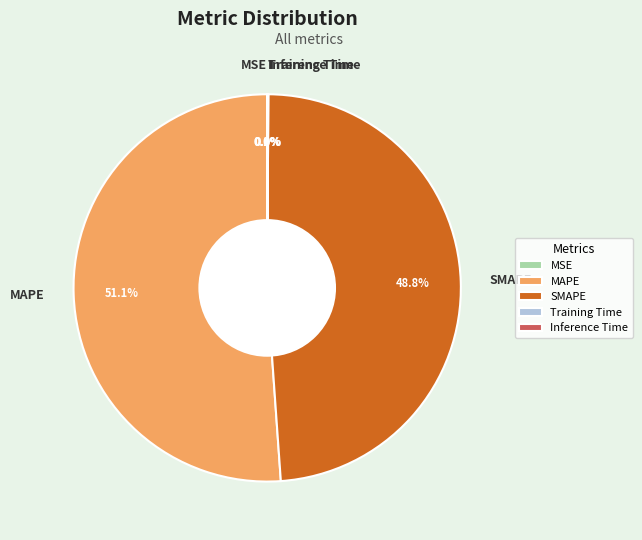

Which category has the biggest portion of the pie?

MAPE